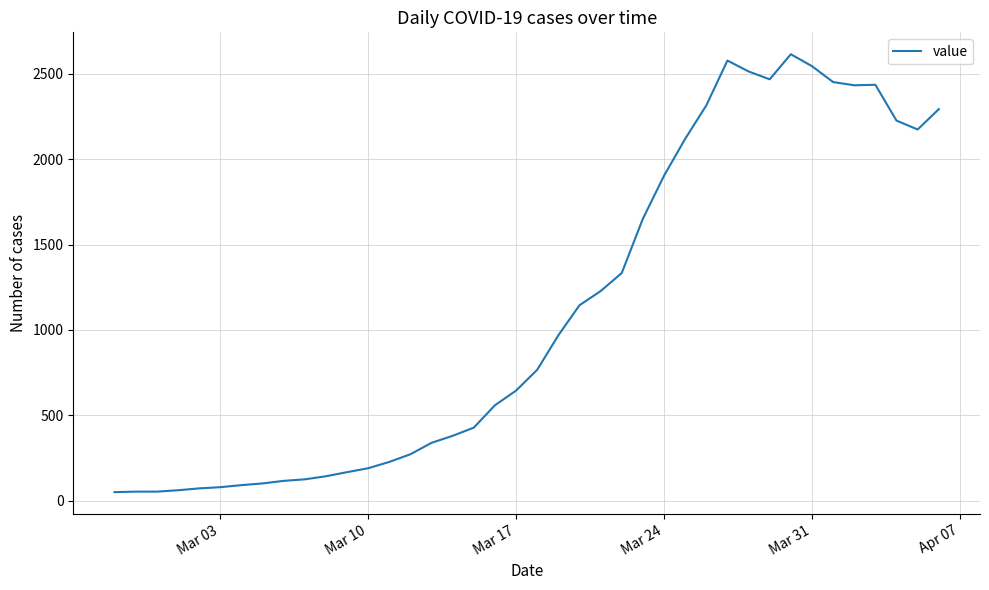

Count the number of data series in this chart.

1